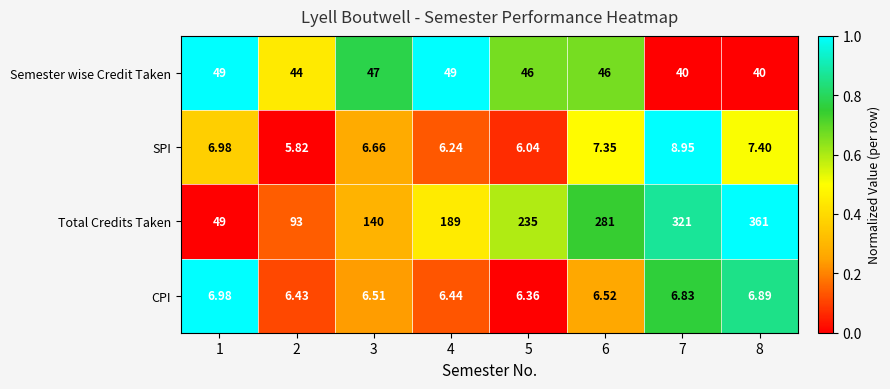

Between 2 and 3, which series saw the biggest shift?

Total Credits Taken